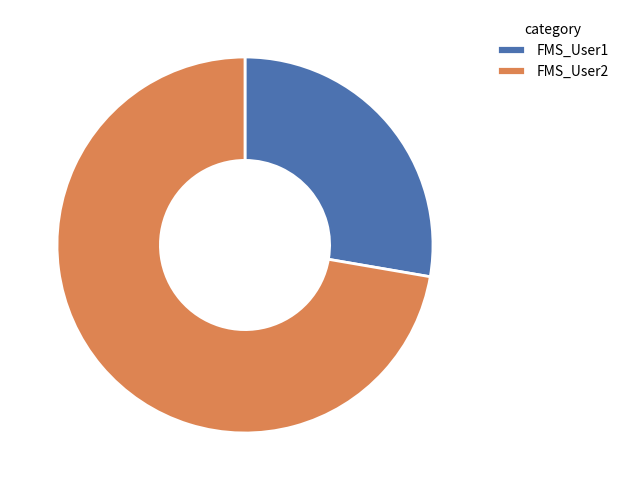

Rank the categories by value from lowest to highest.

FMS_User1, FMS_User2